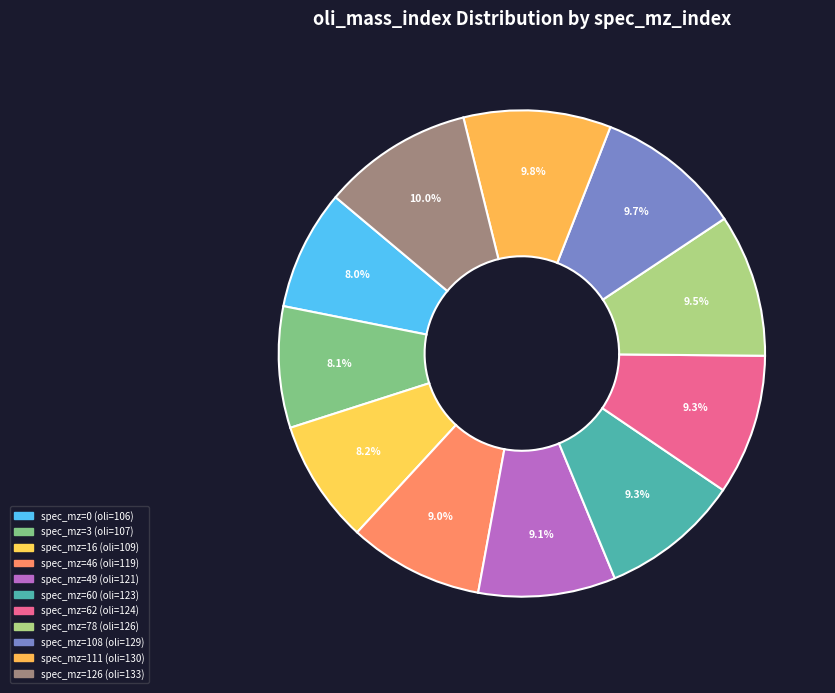

To the nearest percent, what is the difference between the largest and smallest slice percentages?

2%